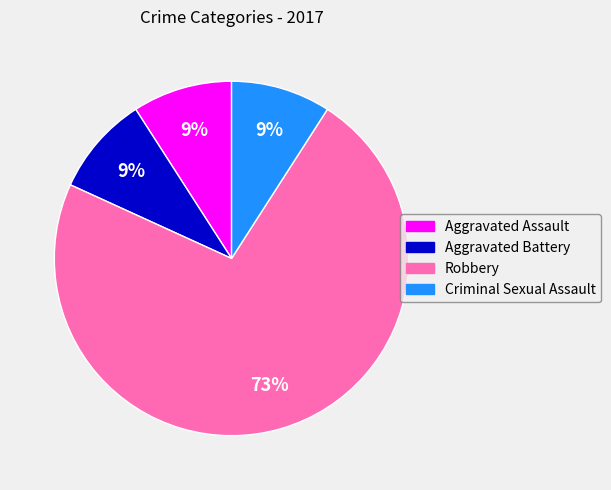

How many segments does this pie chart have?

4